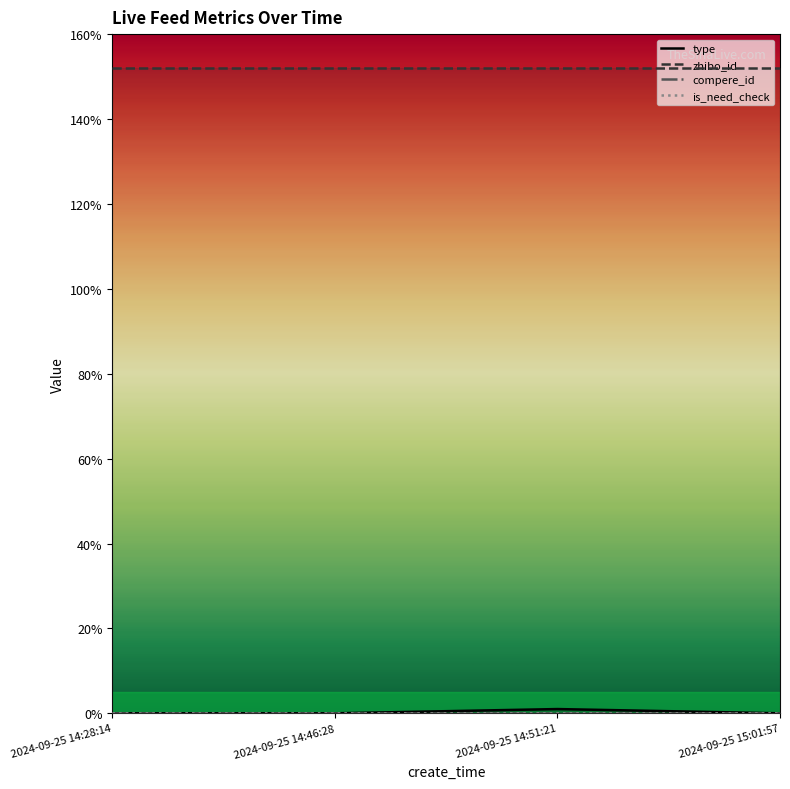

What is the maximum value for zhibo_id?

152